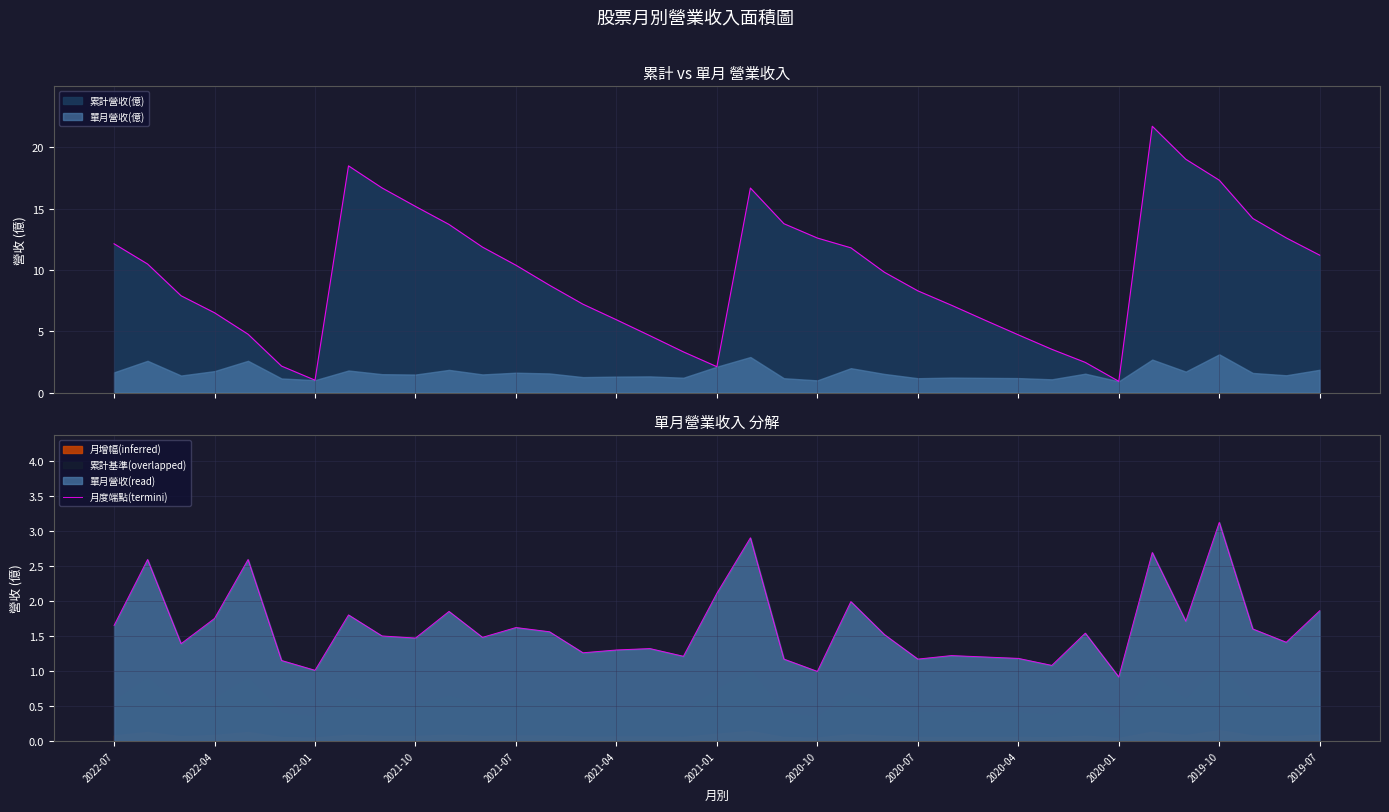

What is the sum of the values at 13 and 20?

2.7